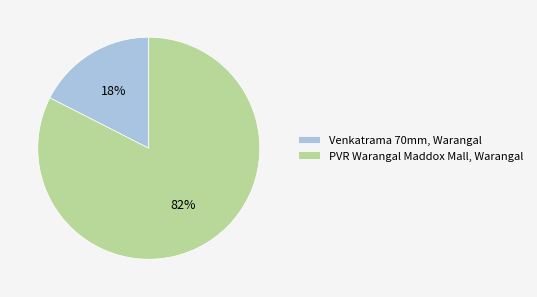

Between Venkatrama 70mm, Warangal and PVR Warangal Maddox Mall, Warangal, which is larger?

PVR Warangal Maddox Mall, Warangal